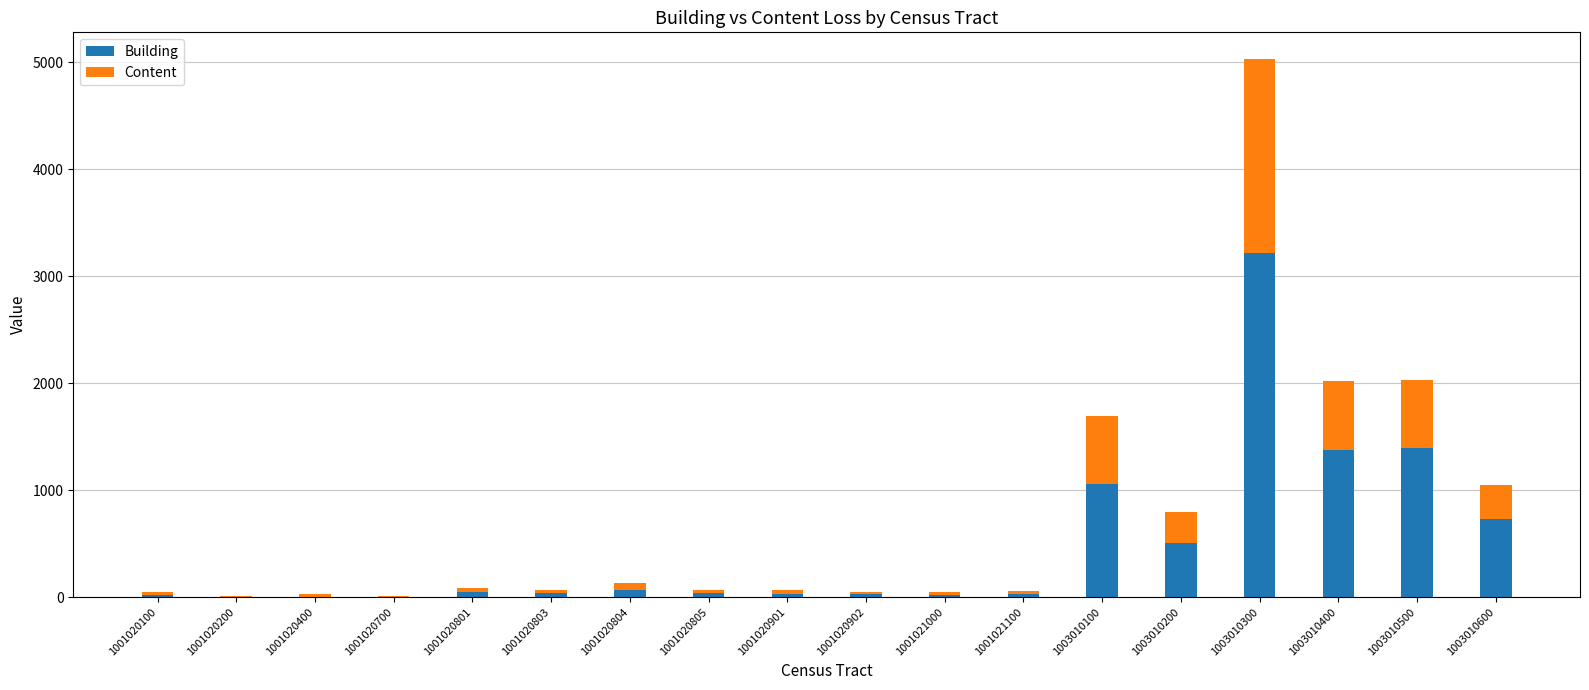

What is the sum of all Building values?

8584